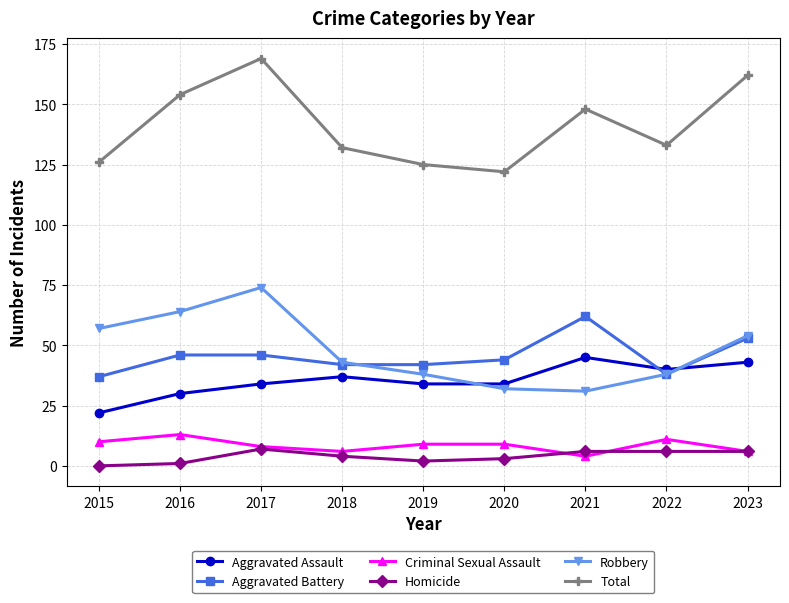

What is the difference between the highest and lowest values at 2022?

127